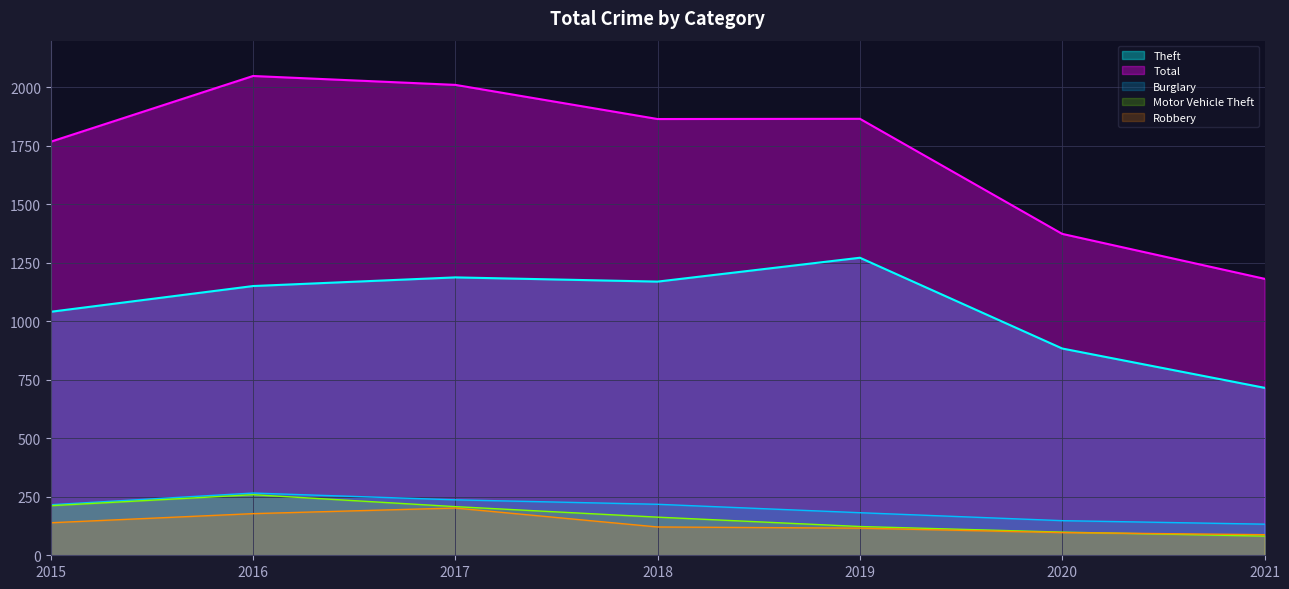

What is the value of the Total point at the 2nd from the left?

2049